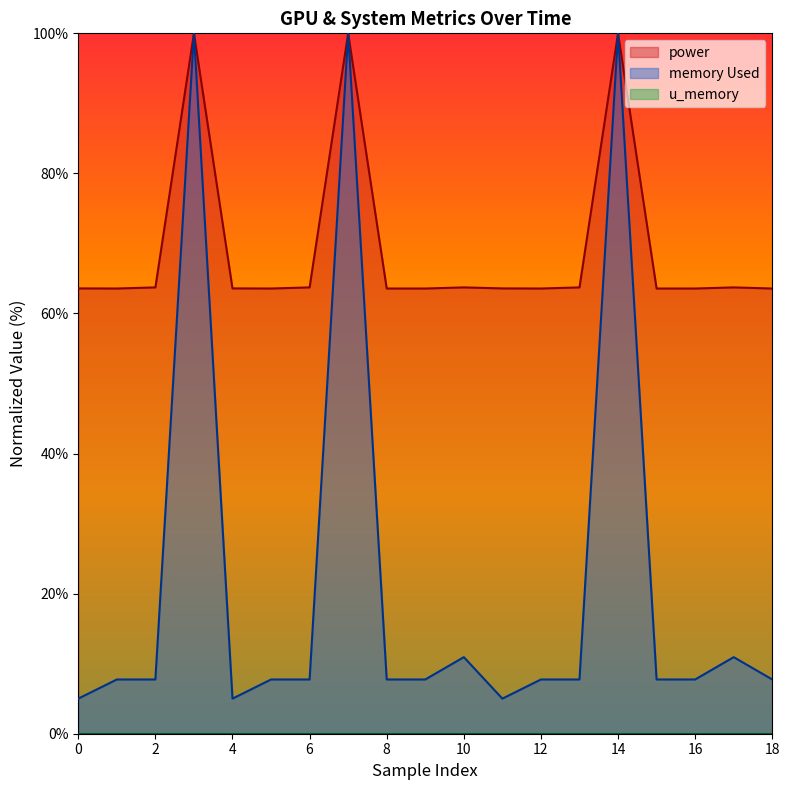

What is the difference between the memory Used values at 12 and 14?

92.3